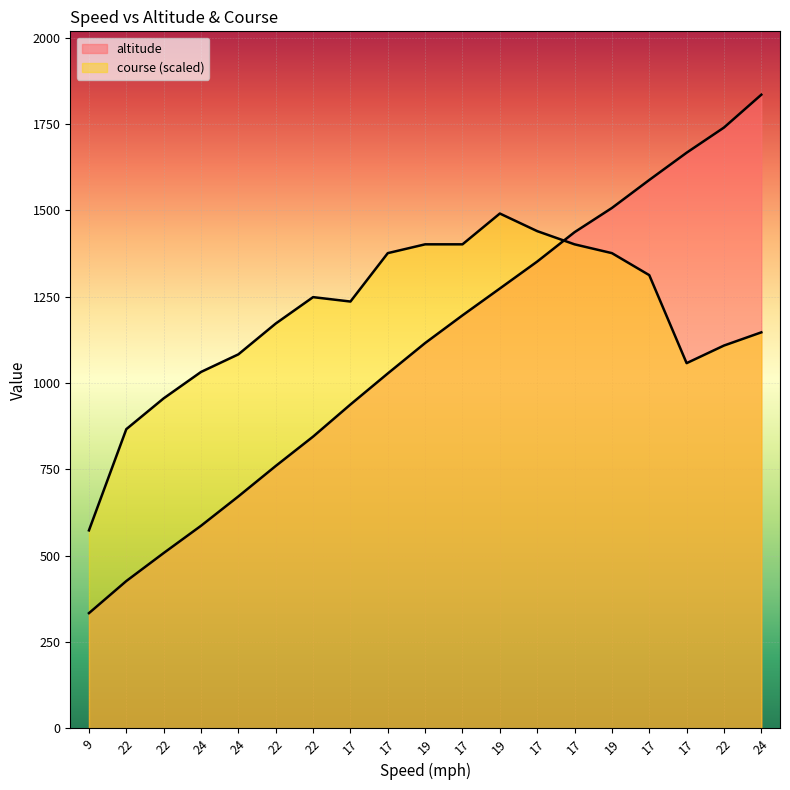

Reading left to right, what are all the values shown in this chart?

altitude: 9=333.8	22=426.7	22=507.8	24=586.7	24=671.8	22=759.9	22=844.9	17=937.9	17=1027.8	19=1115.9	17=1196.0	19=1273.8	17=1351.8	17=1436.8	19=1506.9	17=1588.0	17=1667.0	22=1739.8	24=1834.9
course: 9=573.4	22=866.5	22=955.7	24=1032.1	24=1083.1	22=1172.3	22=1248.8	17=1236.0	17=1376.2	19=1401.7	17=1401.7	19=1490.9	17=1439.9	17=1401.7	19=1376.2	17=1312.5	17=1057.6	22=1108.6	24=1146.8